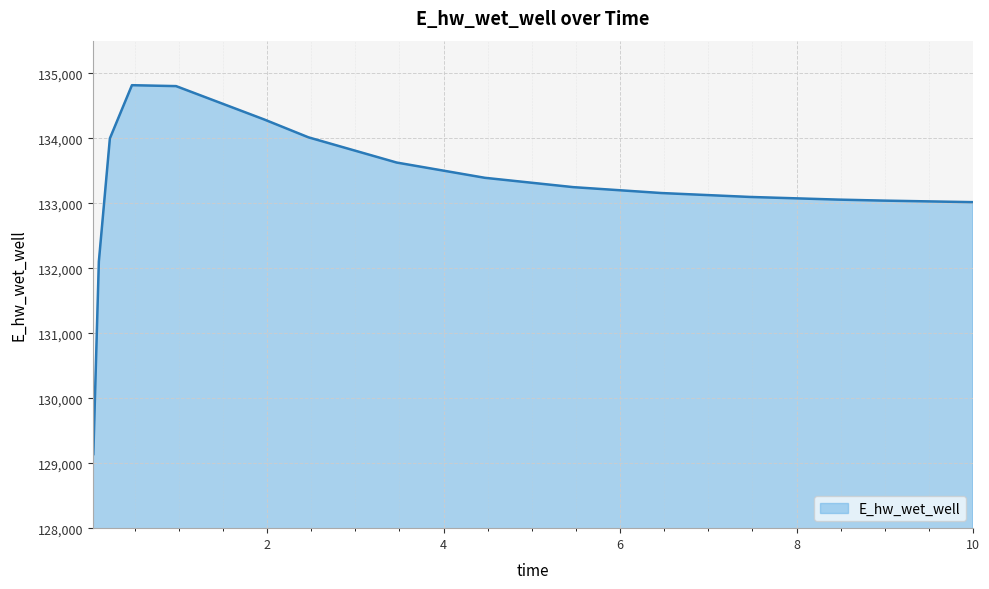

What is the greatest value displayed?

134814.8